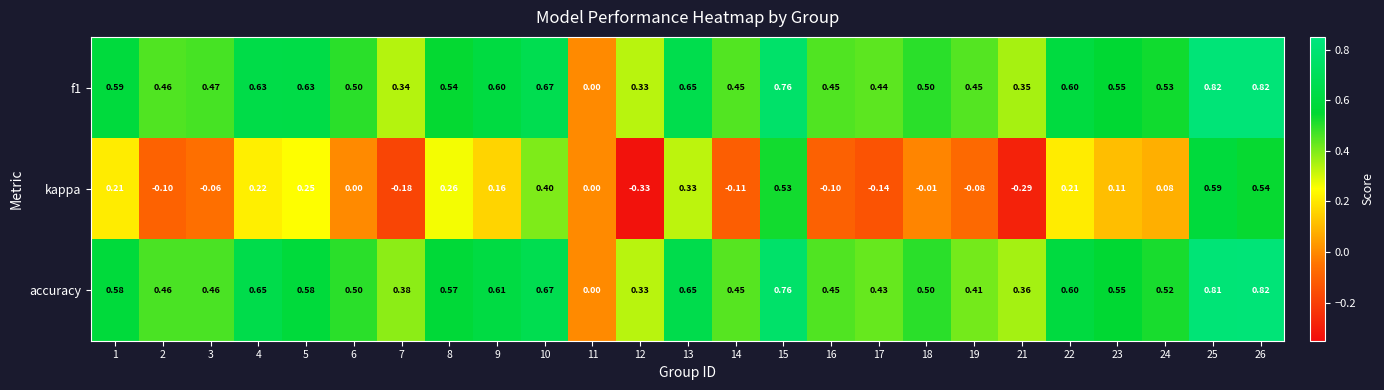

Which series has the largest total across all categories?

f1